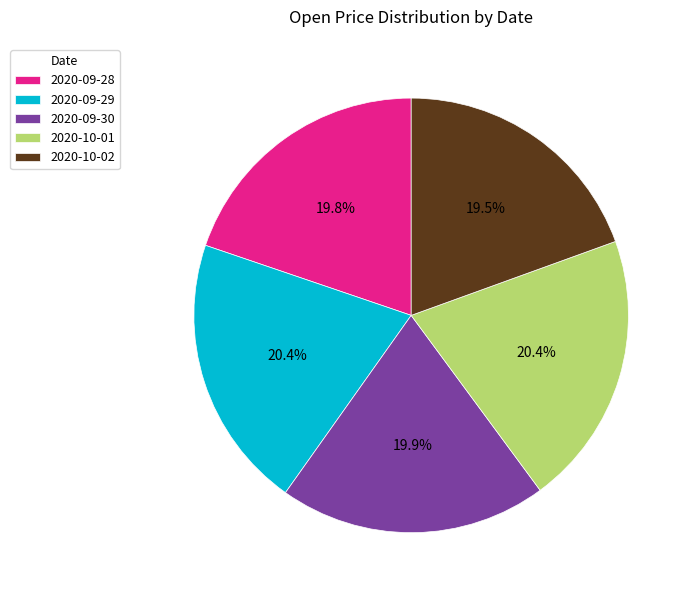

Count the number of slices in the pie.

5